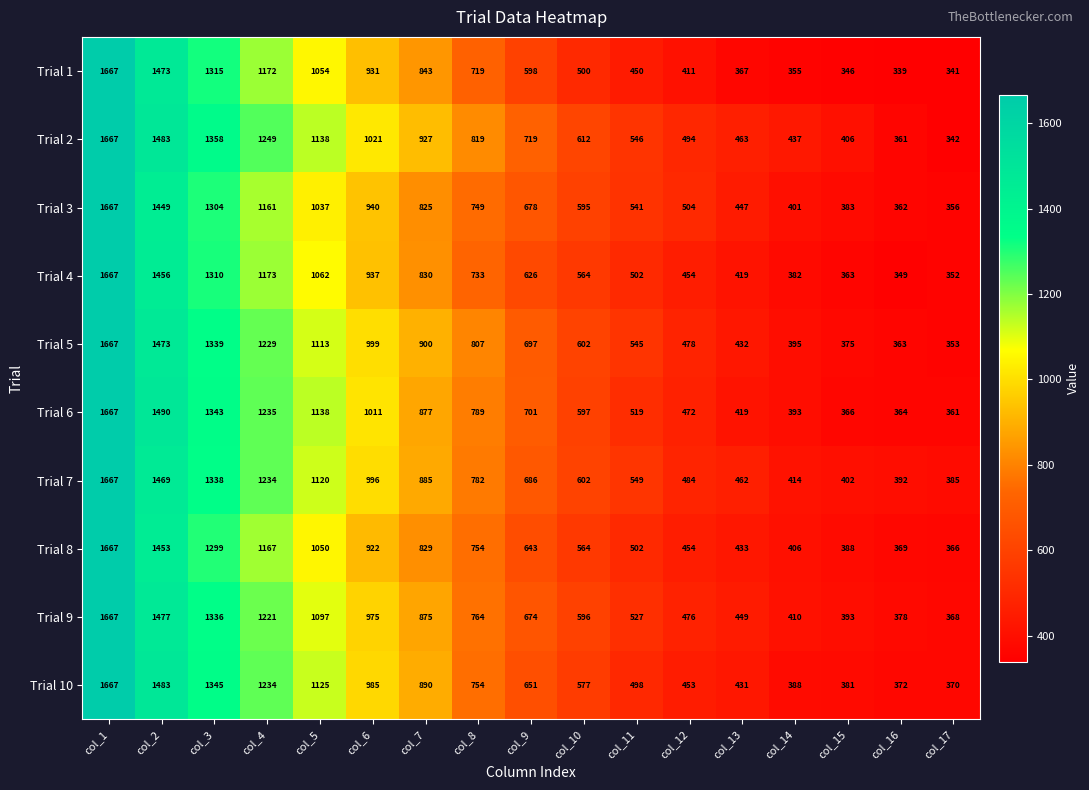

Rank the categories by Trial 8 value from highest to lowest.

col_1, col_2, col_3, col_4, col_5, col_6, col_7, col_8, col_9, col_10, col_11, col_12, col_13, col_14, col_15, col_16, col_17